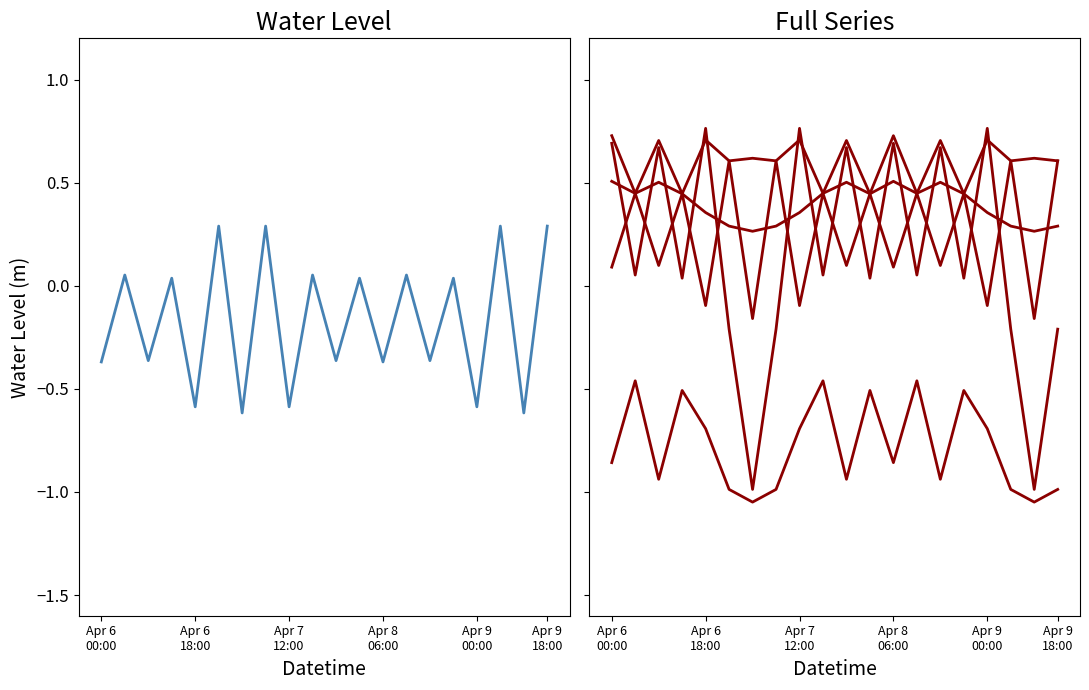

True or false: Day1 and Day2 intersect in this chart.

False